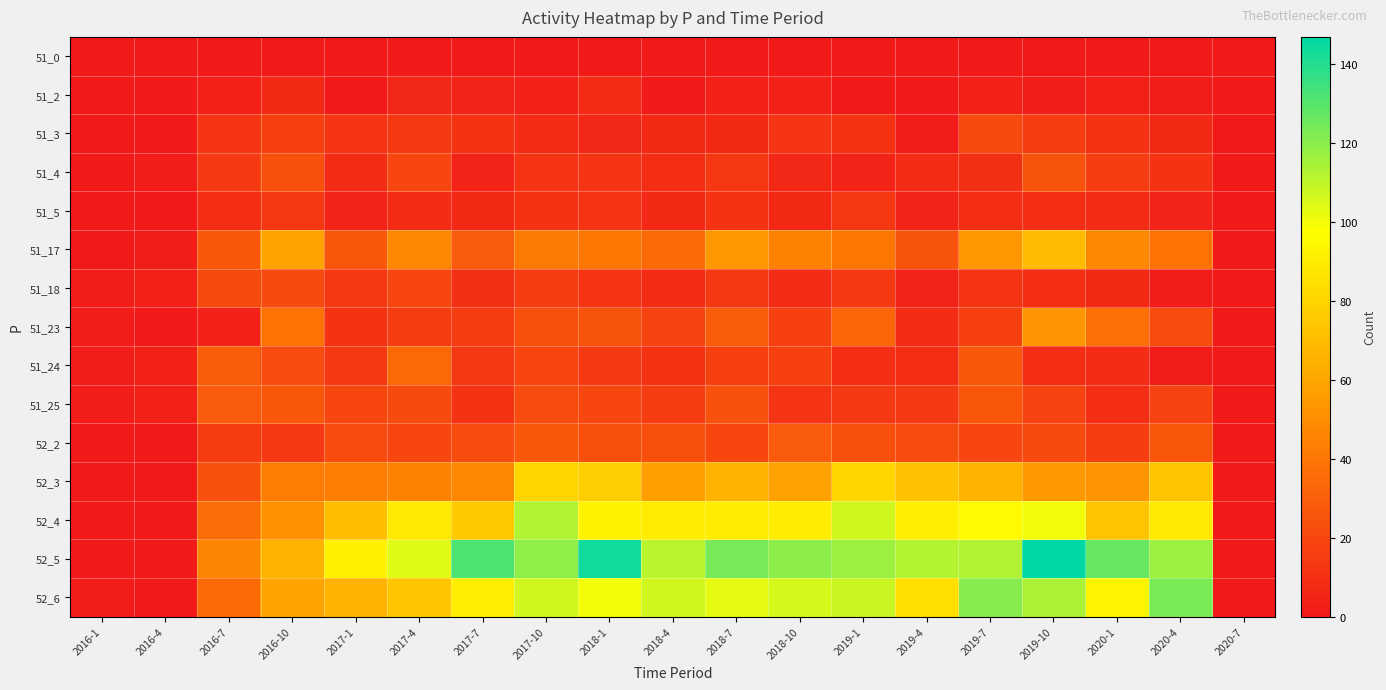

Reading left to right, what are all the values shown in this chart?

51_0: 2016-1=0	2016-4=0	2016-7=0	2016-10=0	2017-1=0	2017-4=1	2017-7=0	2017-10=0	2018-1=0	2018-4=0	2018-7=0	2018-10=0	2019-1=0	2019-4=0	2019-7=0	2019-10=0	2020-1=0	2020-4=0	2020-7=0
51_2: 2016-1=0	2016-4=0	2016-7=3	2016-10=7	2017-1=0	2017-4=6	2017-7=5	2017-10=4	2018-1=8	2018-4=1	2018-7=3	2018-10=4	2019-1=0	2019-4=1	2019-7=3	2019-10=2	2020-1=3	2020-4=2	2020-7=0
51_3: 2016-1=1	2016-4=1	2016-7=12	2016-10=17	2017-1=12	2017-4=13	2017-7=11	2017-10=8	2018-1=6	2018-4=7	2018-7=7	2018-10=12	2019-1=11	2019-4=2	2019-7=21	2019-10=15	2020-1=11	2020-4=7	2020-7=0
51_4: 2016-1=0	2016-4=2	2016-7=14	2016-10=23	2017-1=8	2017-4=19	2017-7=5	2017-10=12	2018-1=12	2018-4=9	2018-7=13	2018-10=6	2019-1=5	2019-4=8	2019-7=10	2019-10=25	2020-1=15	2020-4=11	2020-7=0
51_5: 2016-1=1	2016-4=1	2016-7=9	2016-10=13	2017-1=5	2017-4=8	2017-7=7	2017-10=11	2018-1=12	2018-4=7	2018-7=11	2018-10=7	2019-1=13	2019-4=5	2019-7=9	2019-10=9	2020-1=8	2020-4=5	2020-7=0
51_17: 2016-1=1	2016-4=2	2016-7=26	2016-10=59	2017-1=26	2017-4=47	2017-7=28	2017-10=41	2018-1=40	2018-4=35	2018-7=54	2018-10=45	2019-1=40	2019-4=25	2019-7=54	2019-10=69	2020-1=48	2020-4=38	2020-7=0
51_18: 2016-1=2	2016-4=3	2016-7=21	2016-10=21	2017-1=13	2017-4=19	2017-7=10	2017-10=16	2018-1=12	2018-4=8	2018-7=13	2018-10=8	2019-1=14	2019-4=5	2019-7=12	2019-10=9	2020-1=7	2020-4=2	2020-7=1
51_23: 2016-1=2	2016-4=0	2016-7=4	2016-10=38	2017-1=11	2017-4=16	2017-7=16	2017-10=23	2018-1=25	2018-4=18	2018-7=29	2018-10=17	2019-1=33	2019-4=8	2019-7=17	2019-10=53	2020-1=37	2020-4=22	2020-7=1
51_24: 2016-1=2	2016-4=3	2016-7=29	2016-10=22	2017-1=14	2017-4=34	2017-7=14	2017-10=19	2018-1=14	2018-4=11	2018-7=17	2018-10=17	2019-1=9	2019-4=9	2019-7=27	2019-10=9	2020-1=8	2020-4=2	2020-7=0
51_25: 2016-1=2	2016-4=3	2016-7=28	2016-10=27	2017-1=20	2017-4=21	2017-7=11	2017-10=22	2018-1=20	2018-4=15	2018-7=24	2018-10=12	2019-1=14	2019-4=14	2019-7=26	2019-10=18	2020-1=9	2020-4=18	2020-7=0
52_2: 2016-1=0	2016-4=0	2016-7=15	2016-10=14	2017-1=22	2017-4=19	2017-7=22	2017-10=27	2018-1=23	2018-4=23	2018-7=20	2018-10=28	2019-1=23	2019-4=22	2019-7=19	2019-10=21	2020-1=16	2020-4=26	2020-7=0
52_3: 2016-1=0	2016-4=0	2016-7=24	2016-10=42	2017-1=43	2017-4=45	2017-7=47	2017-10=80	2018-1=77	2018-4=57	2018-7=65	2018-10=58	2019-1=80	2019-4=72	2019-7=65	2019-10=55	2020-1=53	2020-4=73	2020-7=0
52_4: 2016-1=0	2016-4=0	2016-7=36	2016-10=51	2017-1=71	2017-4=89	2017-7=75	2017-10=113	2018-1=93	2018-4=90	2018-7=90	2018-10=90	2019-1=107	2019-4=91	2019-7=96	2019-10=101	2020-1=73	2020-4=89	2020-7=0
52_5: 2016-1=1	2016-4=0	2016-7=46	2016-10=66	2017-1=92	2017-4=104	2017-7=132	2017-10=119	2018-1=143	2018-4=111	2018-7=124	2018-10=120	2019-1=117	2019-4=112	2019-7=113	2019-10=147	2020-1=127	2020-4=117	2020-7=0
52_6: 2016-1=2	2016-4=0	2016-7=34	2016-10=59	2017-1=66	2017-4=74	2017-7=91	2017-10=107	2018-1=100	2018-4=107	2018-7=103	2018-10=106	2019-1=108	2019-4=84	2019-7=121	2019-10=114	2020-1=94	2020-4=123	2020-7=0